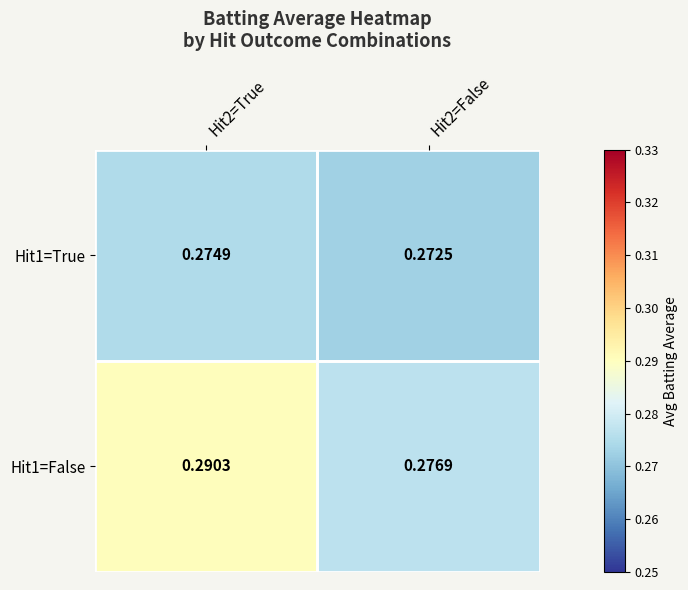

Which series has the largest total across all categories?

Hit1=False